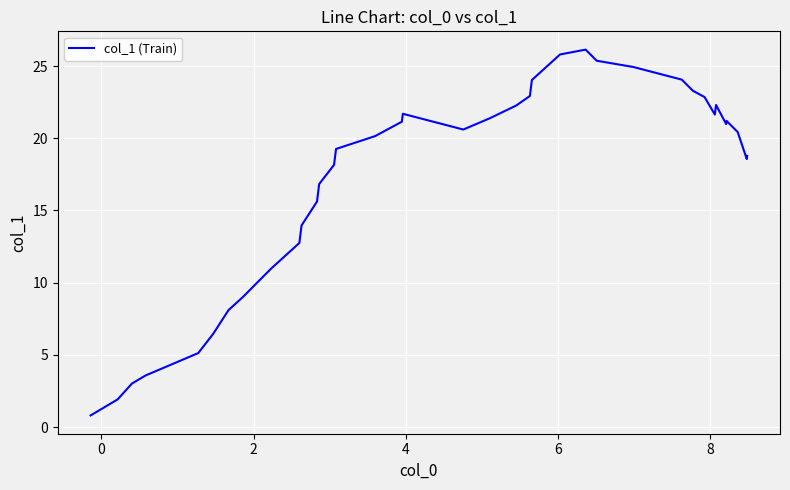

What is the maximum value shown in the chart?

26.1